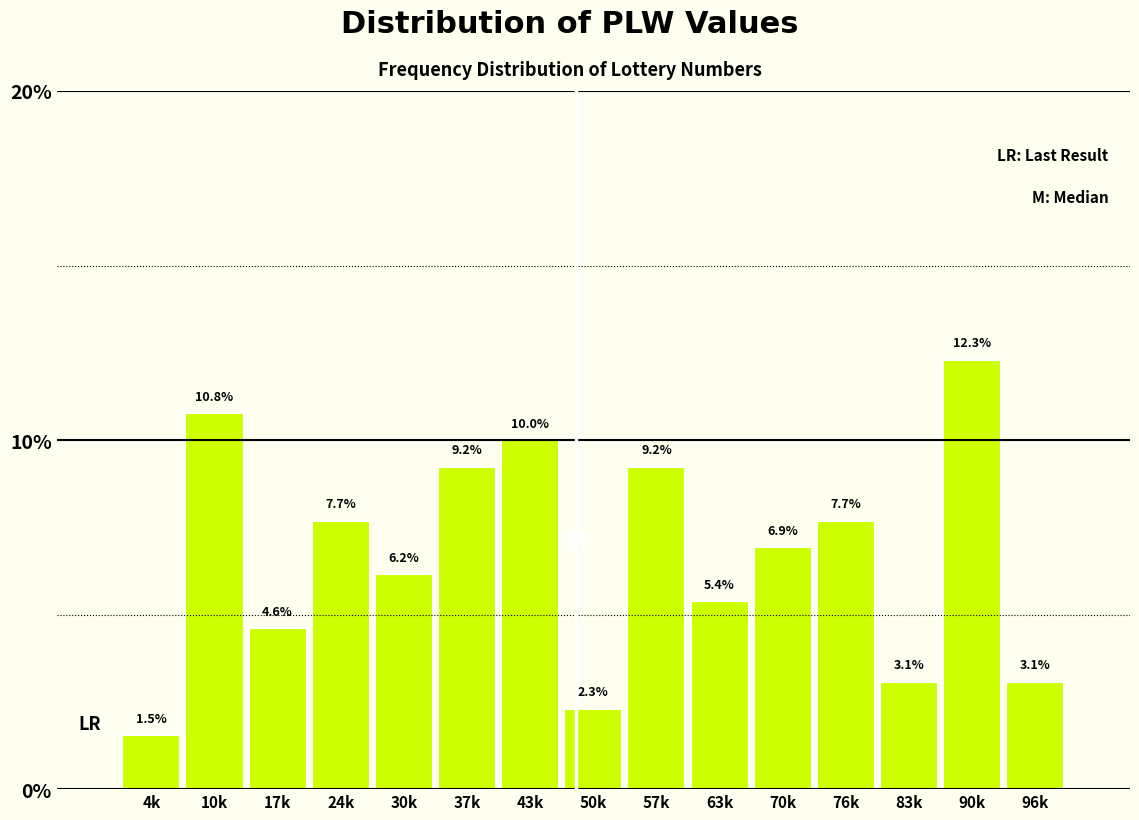

Reading left to right, what are all the values shown in this chart?

1.5	10.8	4.6	7.7	6.2	9.2	10.0	2.3	9.2	5.4	6.9	7.7	3.1	12.3	3.1